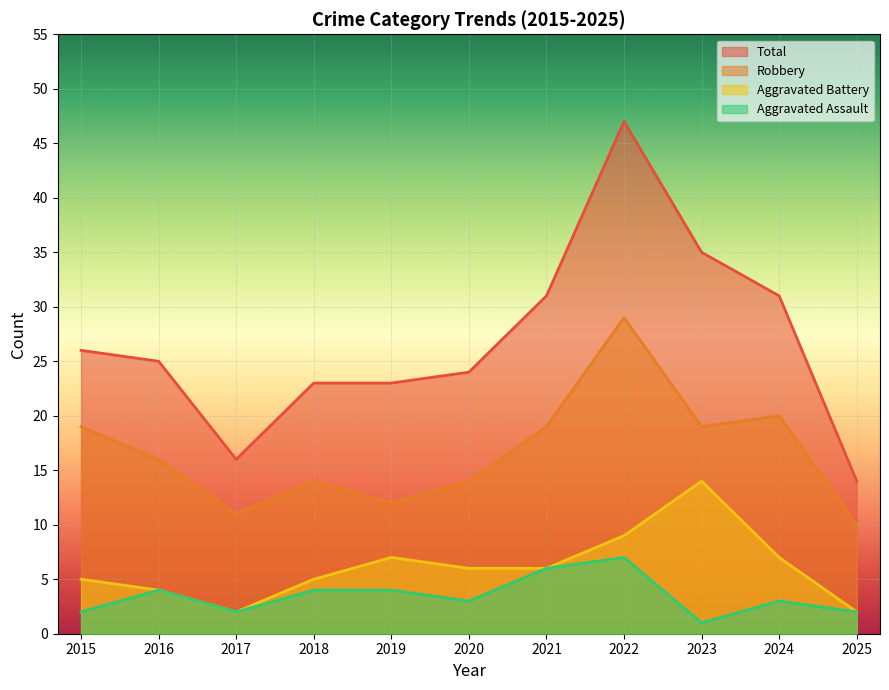

Reading left to right, list all the values displayed in this chart.

Aggravated Assault: 2015=2	2016=4	2017=2	2018=4	2019=4	2020=3	2021=6	2022=7	2023=1	2024=3	2025=2
Aggravated Battery: 2015=5	2016=4	2017=2	2018=5	2019=7	2020=6	2021=6	2022=9	2023=14	2024=7	2025=2
Robbery: 2015=19	2016=16	2017=11	2018=14	2019=12	2020=14	2021=19	2022=29	2023=19	2024=20	2025=10
Total: 2015=26	2016=25	2017=16	2018=23	2019=23	2020=24	2021=31	2022=47	2023=35	2024=31	2025=14